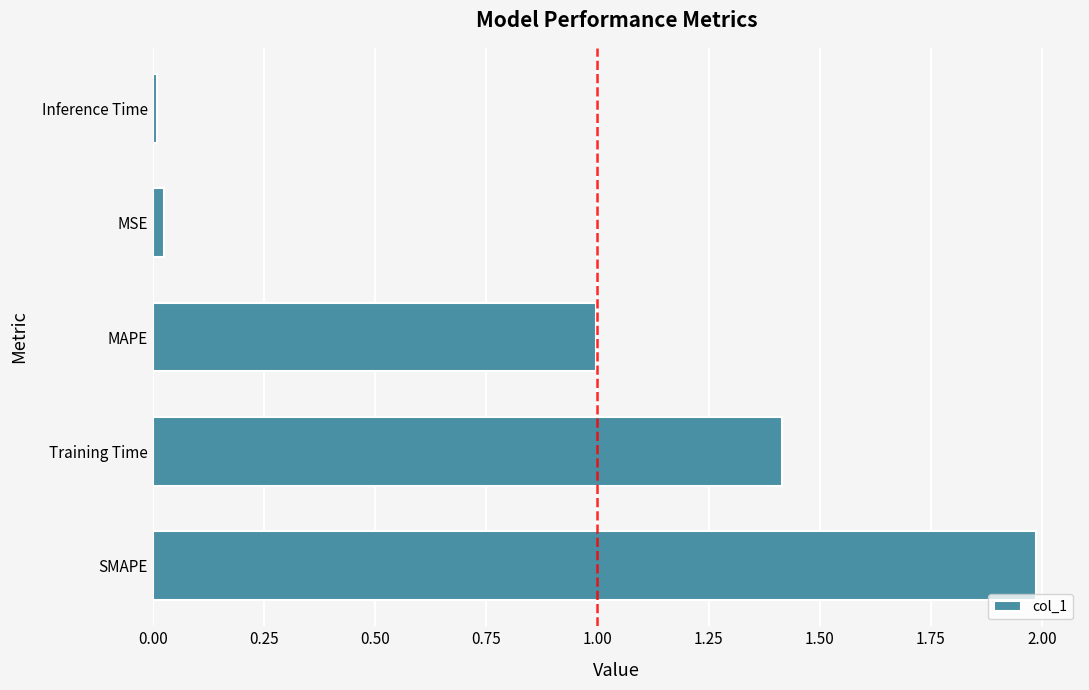

What is the sum of all values?

4.4